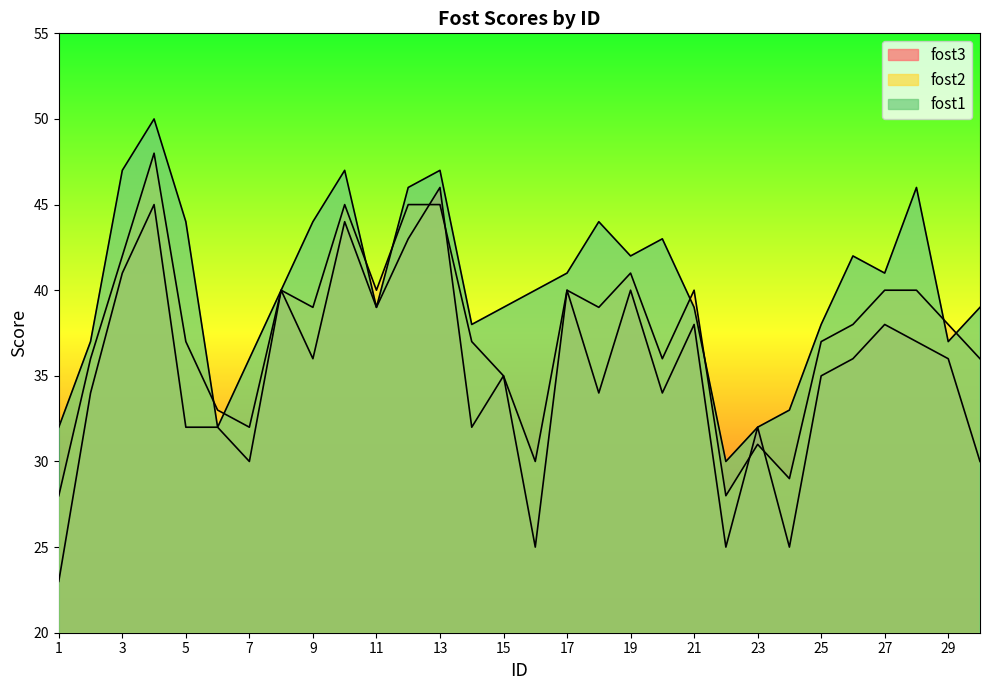

What is the value of the fost3 point at the 21st from the left?

38